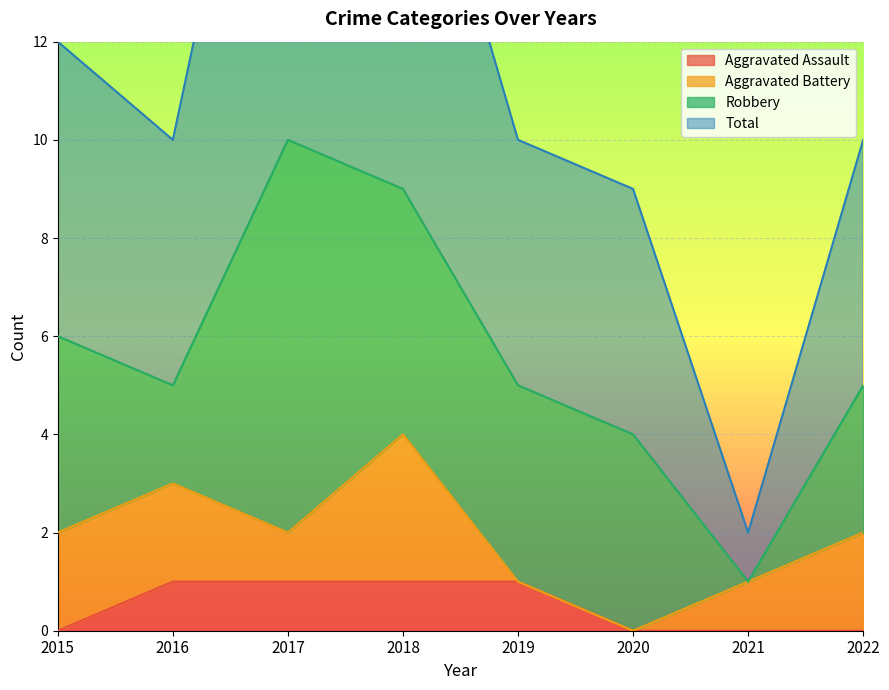

Which series has the widest spread of values?

Total